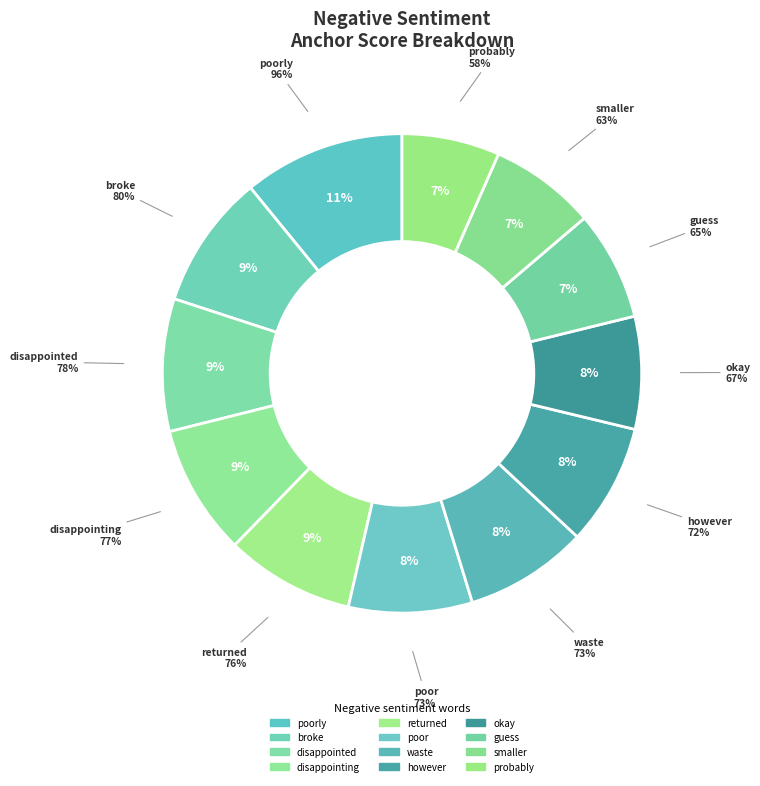

What is the smallest slice in the pie chart?

probably